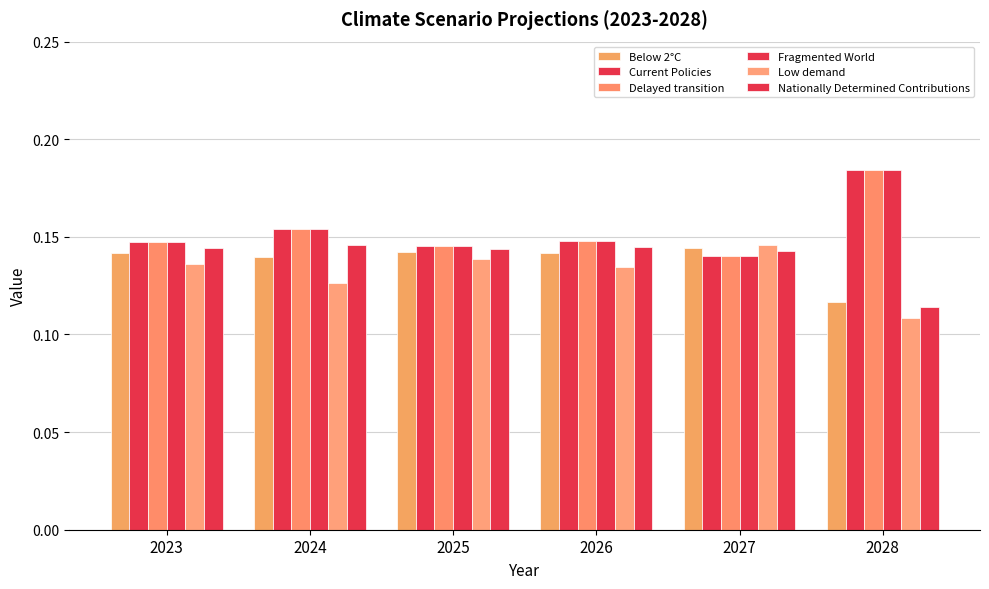

Reading left to right, transcribe all the data shown in this chart.

Below 2°C: 2023=0.1	2024=0.1	2025=0.1	2026=0.1	2027=0.1	2028=0.1
Current Policies: 2023=0.1	2024=0.2	2025=0.1	2026=0.1	2027=0.1	2028=0.2
Delayed transition: 2023=0.1	2024=0.2	2025=0.1	2026=0.1	2027=0.1	2028=0.2
Fragmented World: 2023=0.1	2024=0.2	2025=0.1	2026=0.1	2027=0.1	2028=0.2
Low demand: 2023=0.1	2024=0.1	2025=0.1	2026=0.1	2027=0.1	2028=0.1
Nationally Determined Contributions: 2023=0.1	2024=0.1	2025=0.1	2026=0.1	2027=0.1	2028=0.1